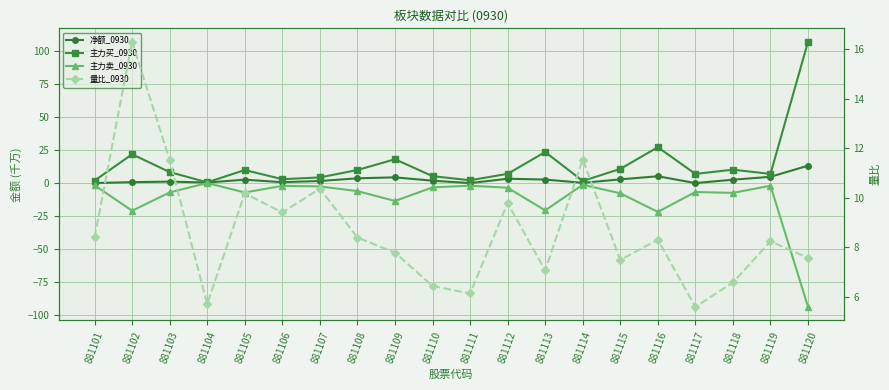

What is the value of the 主力买_0930 point at the 19th from the left?

6.8